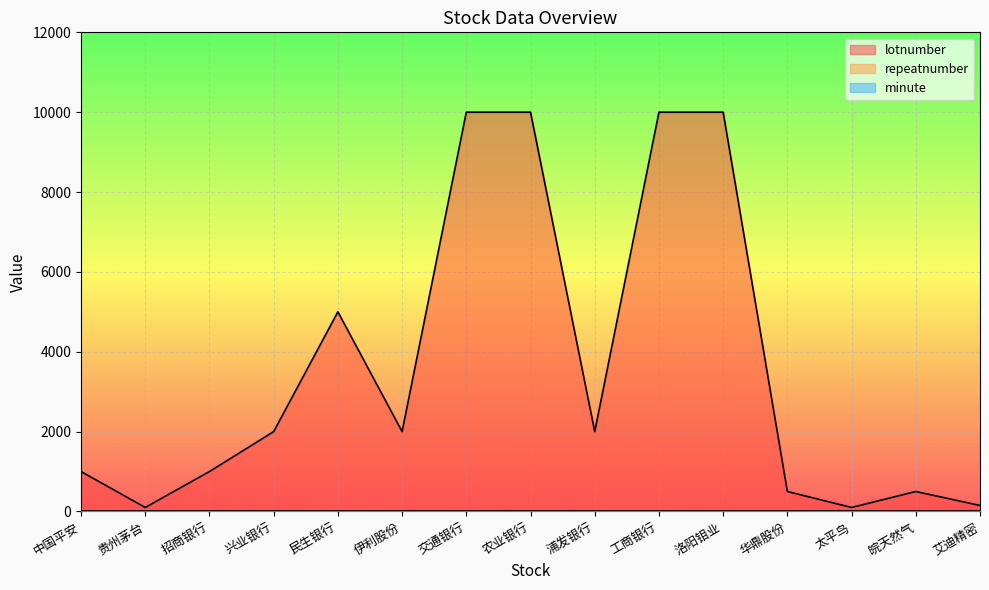

At 工商银行, list the series in order from largest to smallest.

lotnumber, repeatnumber